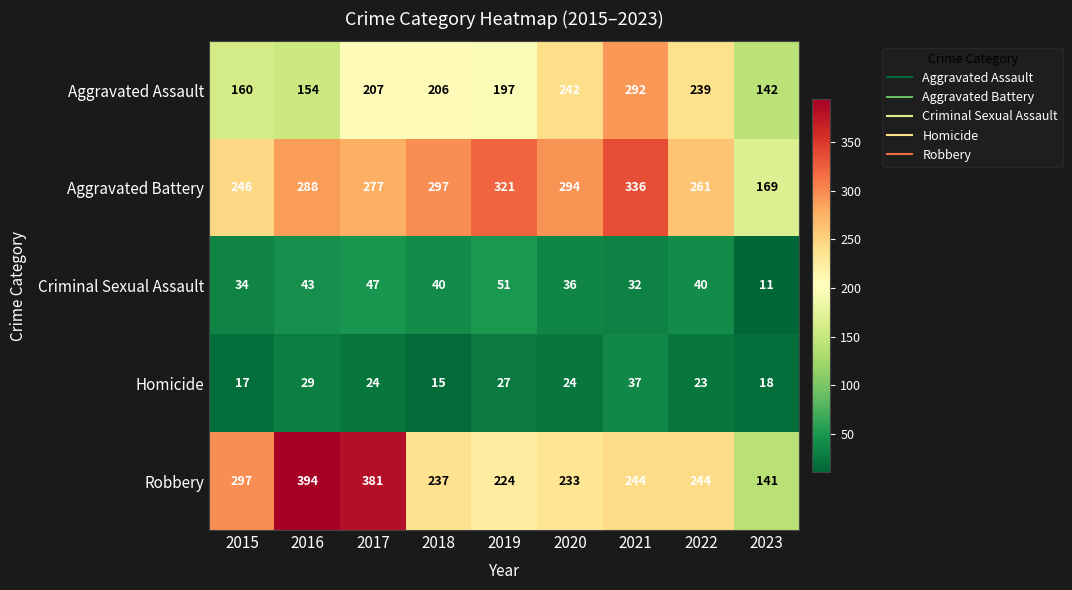

What is the minimum value shown in the chart?

11